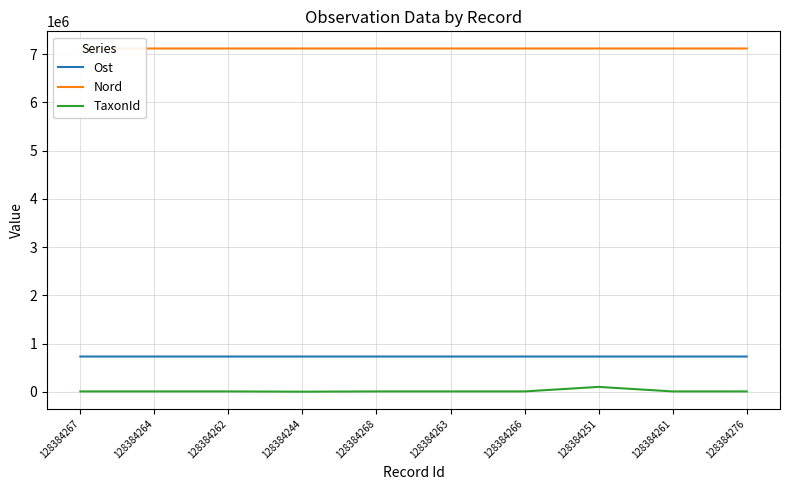

List the series in order of their peak value, highest first.

Nord, Ost, TaxonId